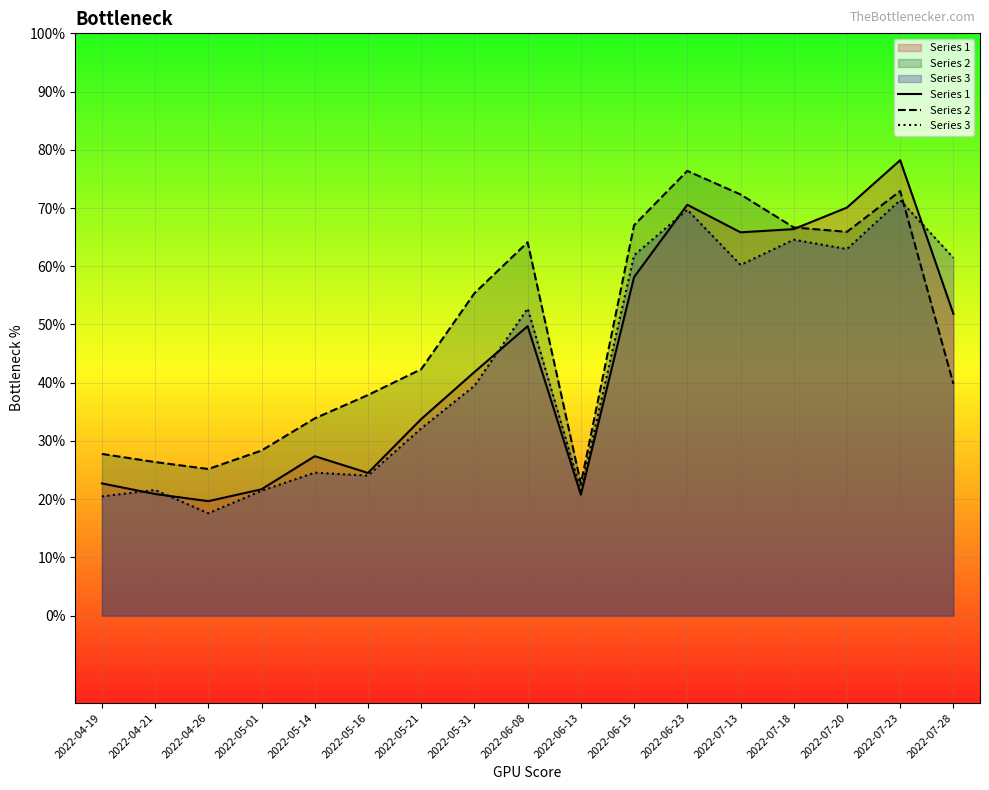

Which category has the lowest value across all series?

2022-04-26